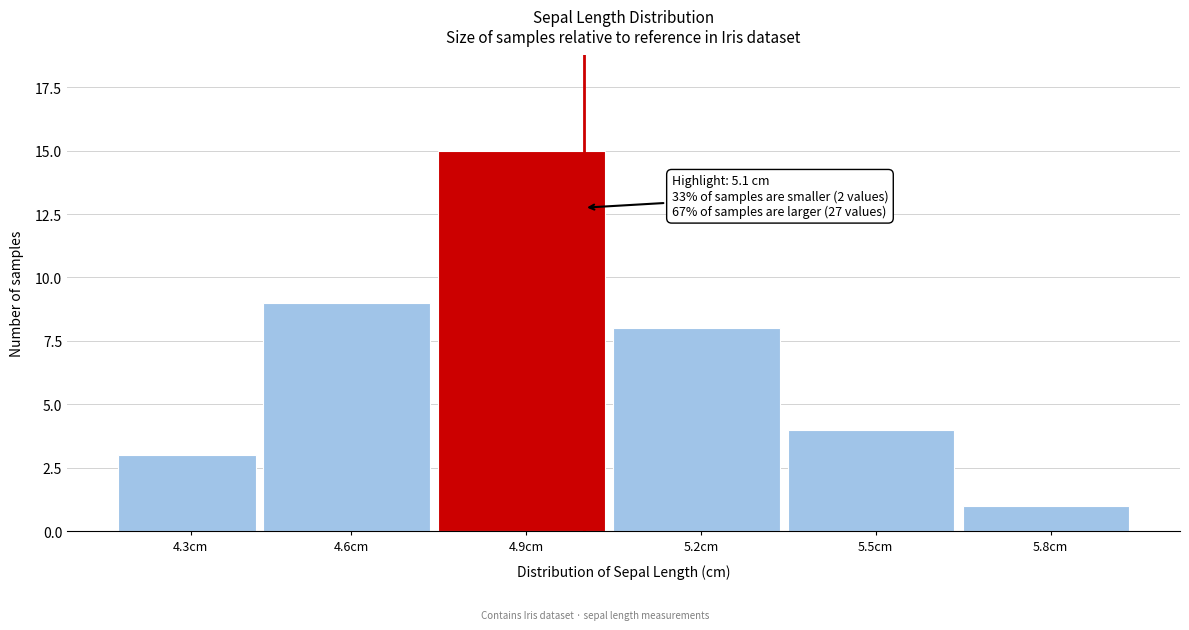

Reading left to right, list all the values displayed in this chart.

4.3cm=3	4.6cm=9	4.9cm=15	5.2cm=8	5.5cm=4	5.8cm=1